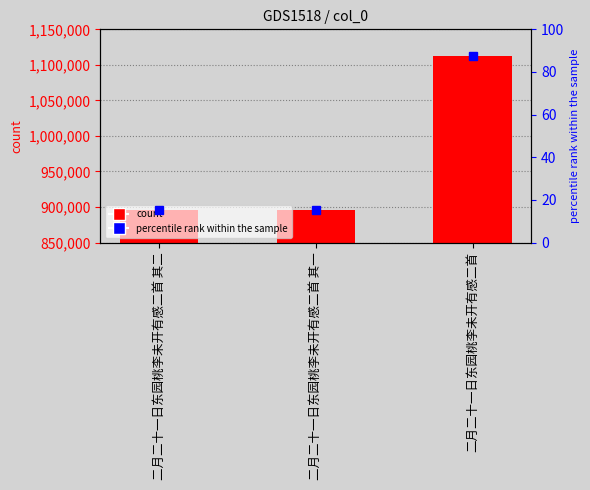

Approximately how many times larger is the value at 二月二十一日东园桃李未开有感二首 其二 compared to 二月二十一日东园桃李未开有感二首?

0.8